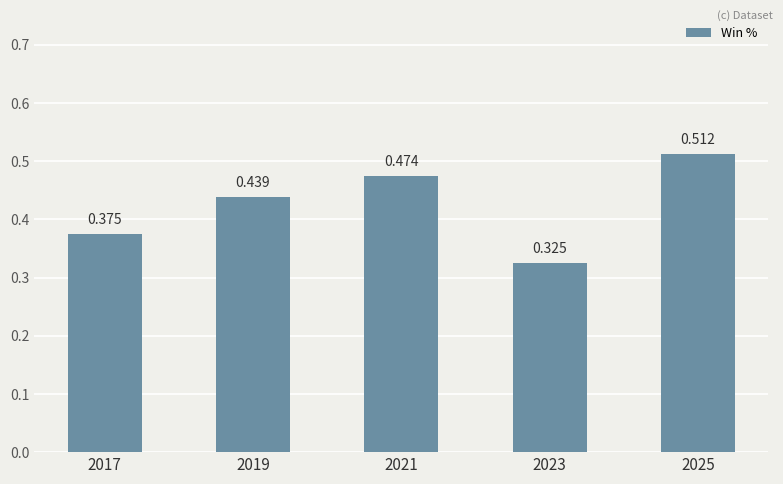

True or false: the data shows 0.2 at 2023.

False